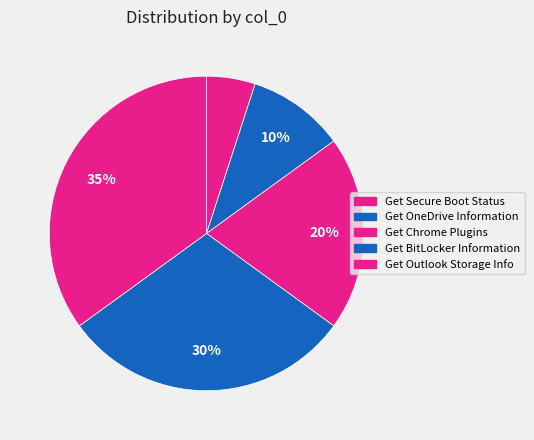

Is Get Outlook Storage Info the majority of the pie?

No